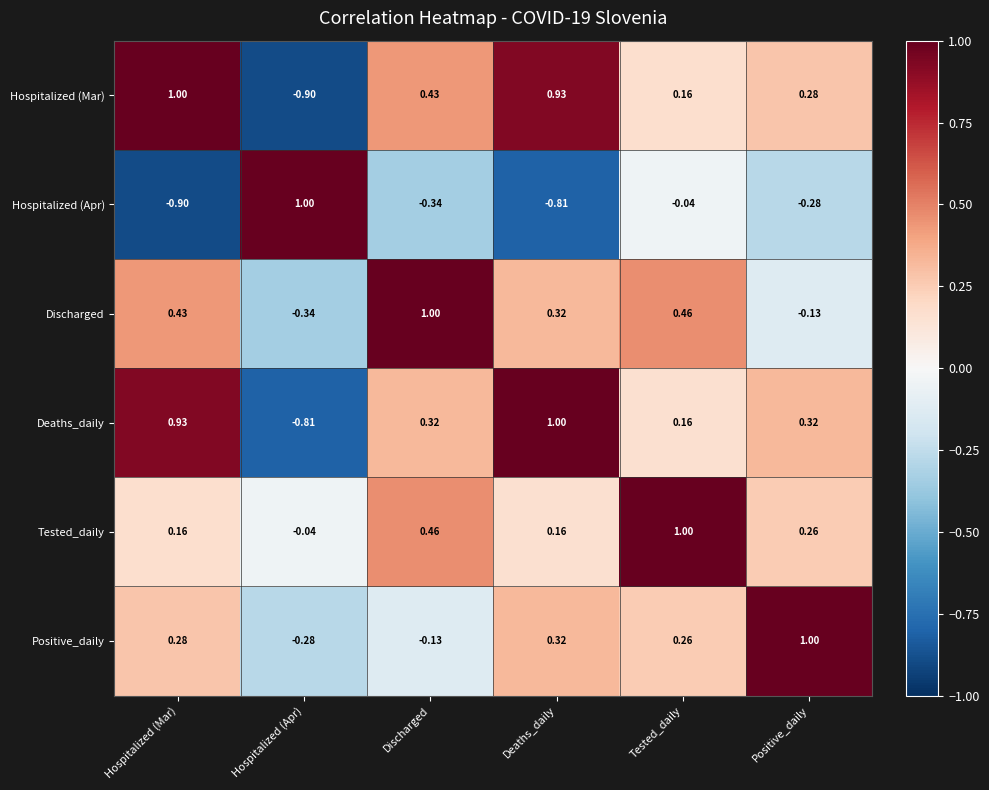

Which series has the largest total across all categories?

Tested_daily